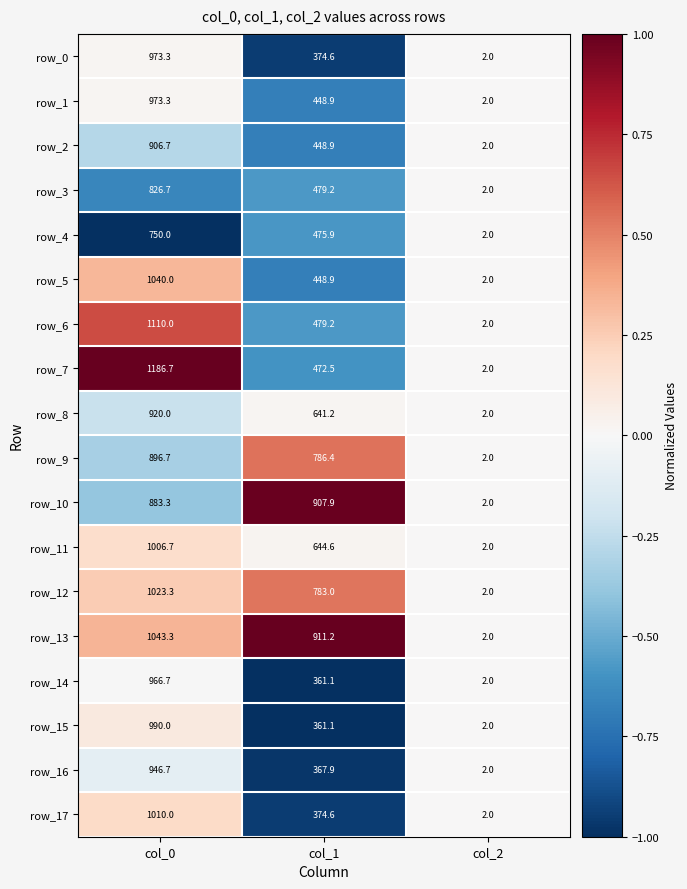

What is the difference between the row_8 values at col_0 and col_2?

918.0